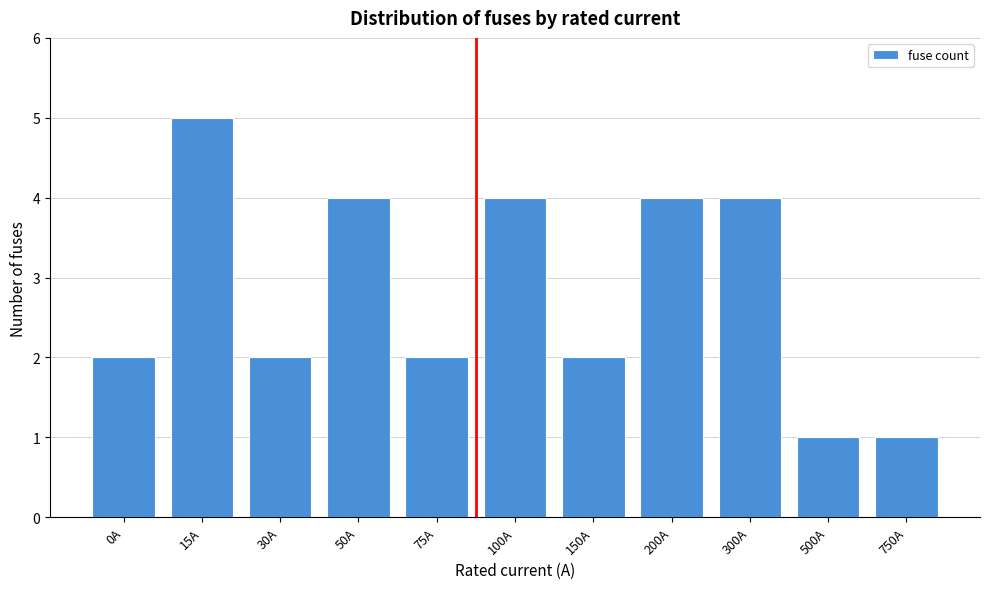

Reading right to left, extract all data points from this chart.

1	1	4	4	2	4	2	4	2	5	2